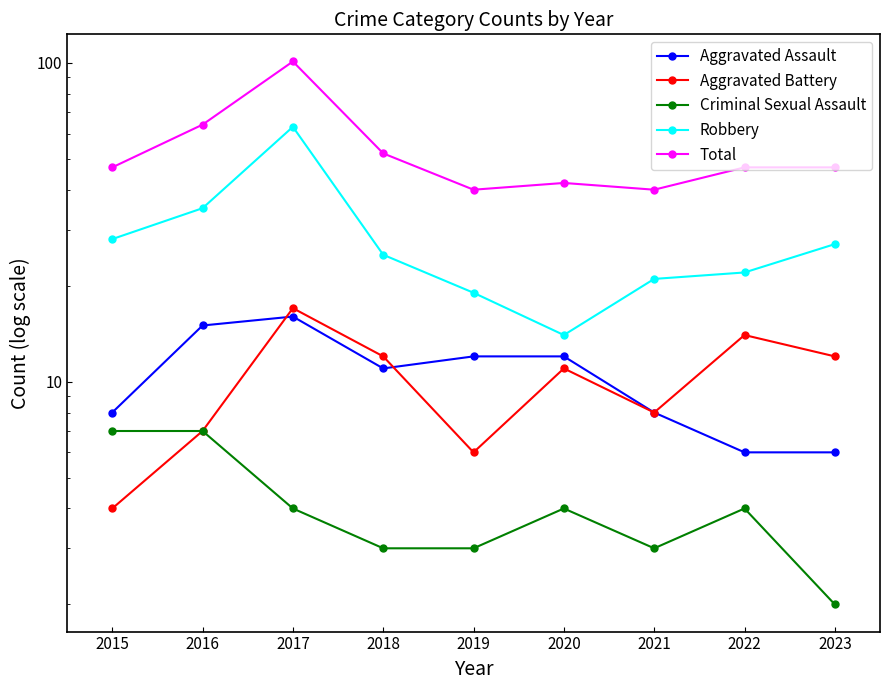

Which series changed the most between 2018 and 2022?

Aggravated Assault